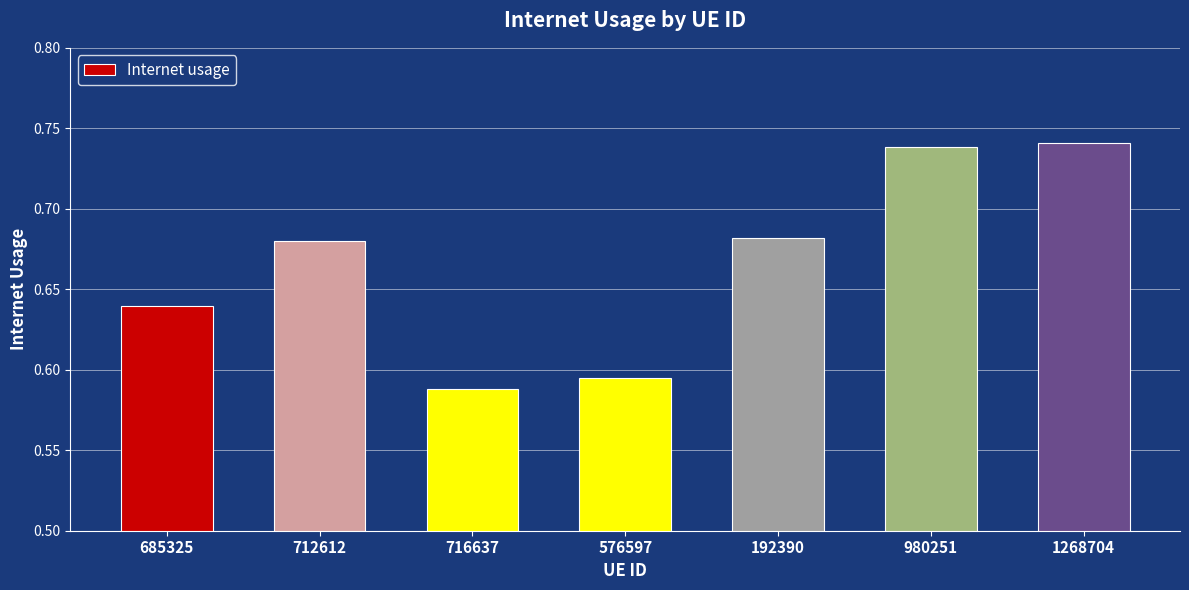

Are the bars grouped side by side (vs. stacked)?

No